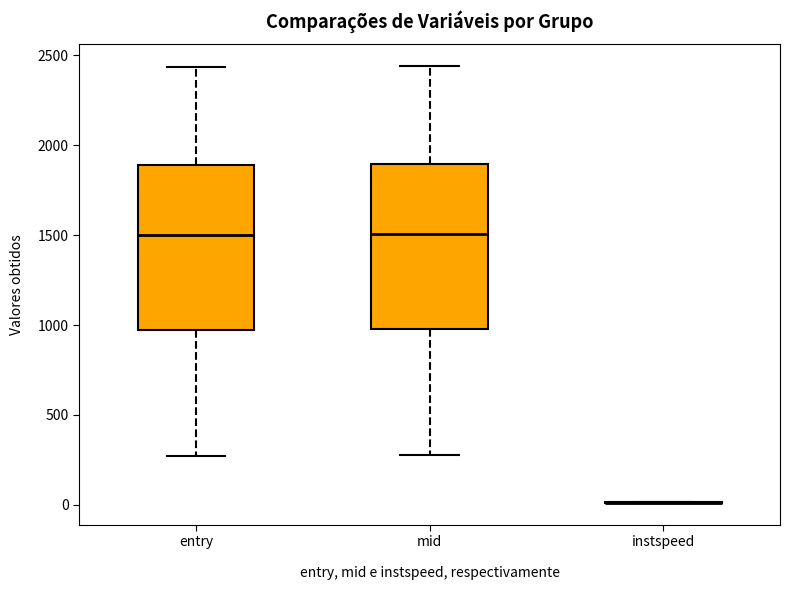

Reading left to right, read every box against the y-axis: the position of its median line, the range the box covers, and the ends of its whiskers. The values are not printed on the chart, so give them approximately, as read against the axis.

entry: median 1500, box 950 to 1900, whiskers 250 to 2450
mid: median 1500, box 1000 to 1900, whiskers 300 to 2450
instspeed: box collapsed to a line at 0, whiskers 0 to 0